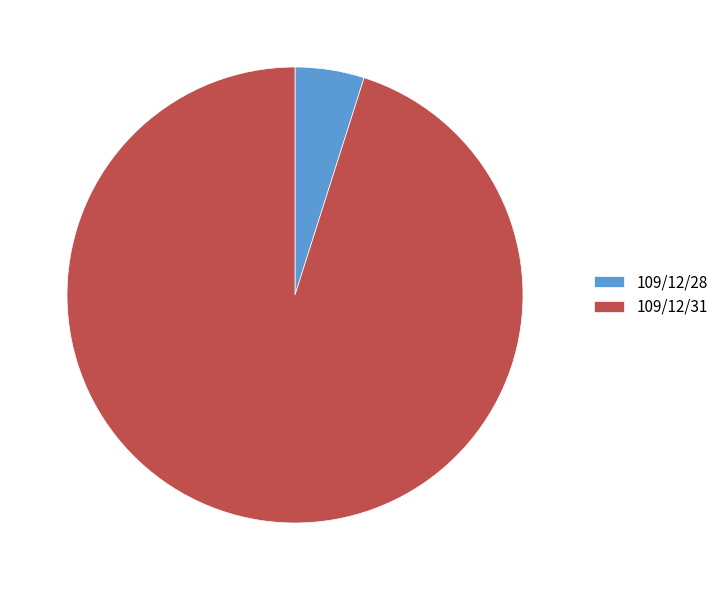

What is the smallest slice in the pie chart?

109/12/28